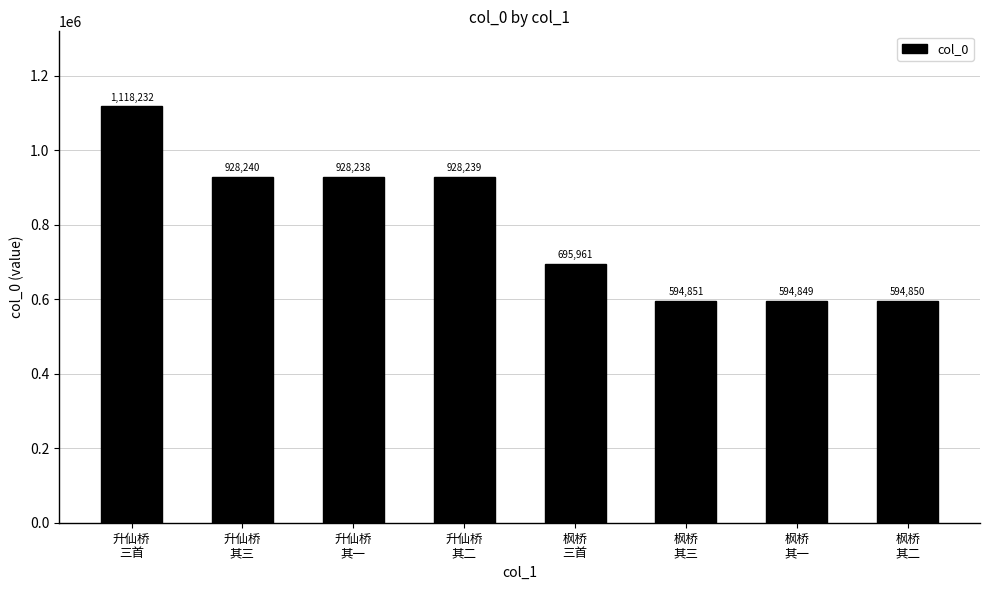

What is the minimum value shown in the chart?

594849